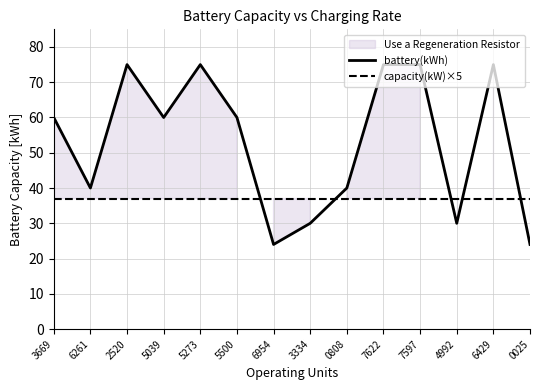

What is the average value of the battery(kWh) series?

53